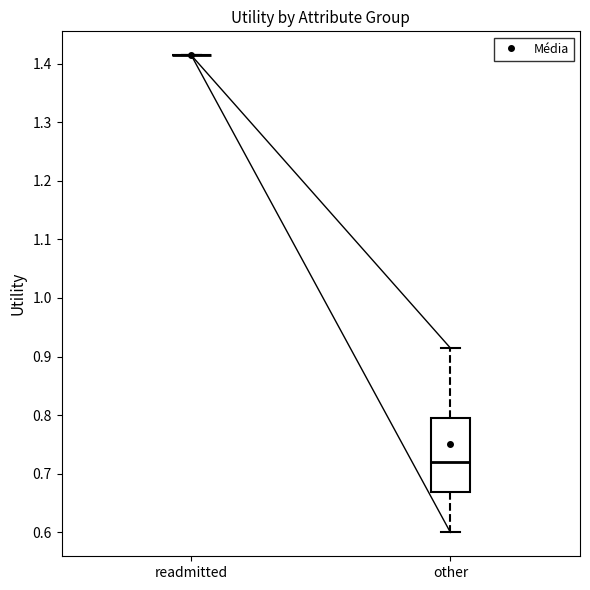

Reading left to right, transcribe this box plot: for each box, give where its median line is, the range the box spans, and where its two whiskers end, as read against the y-axis. The values are not printed on the chart, so give them approximately, as read against the axis.

readmitted: box collapsed to a line at 1.41, whiskers 1.41 to 1.41
other: median 0.72, box 0.67 to 0.80, whiskers 0.60 to 0.91